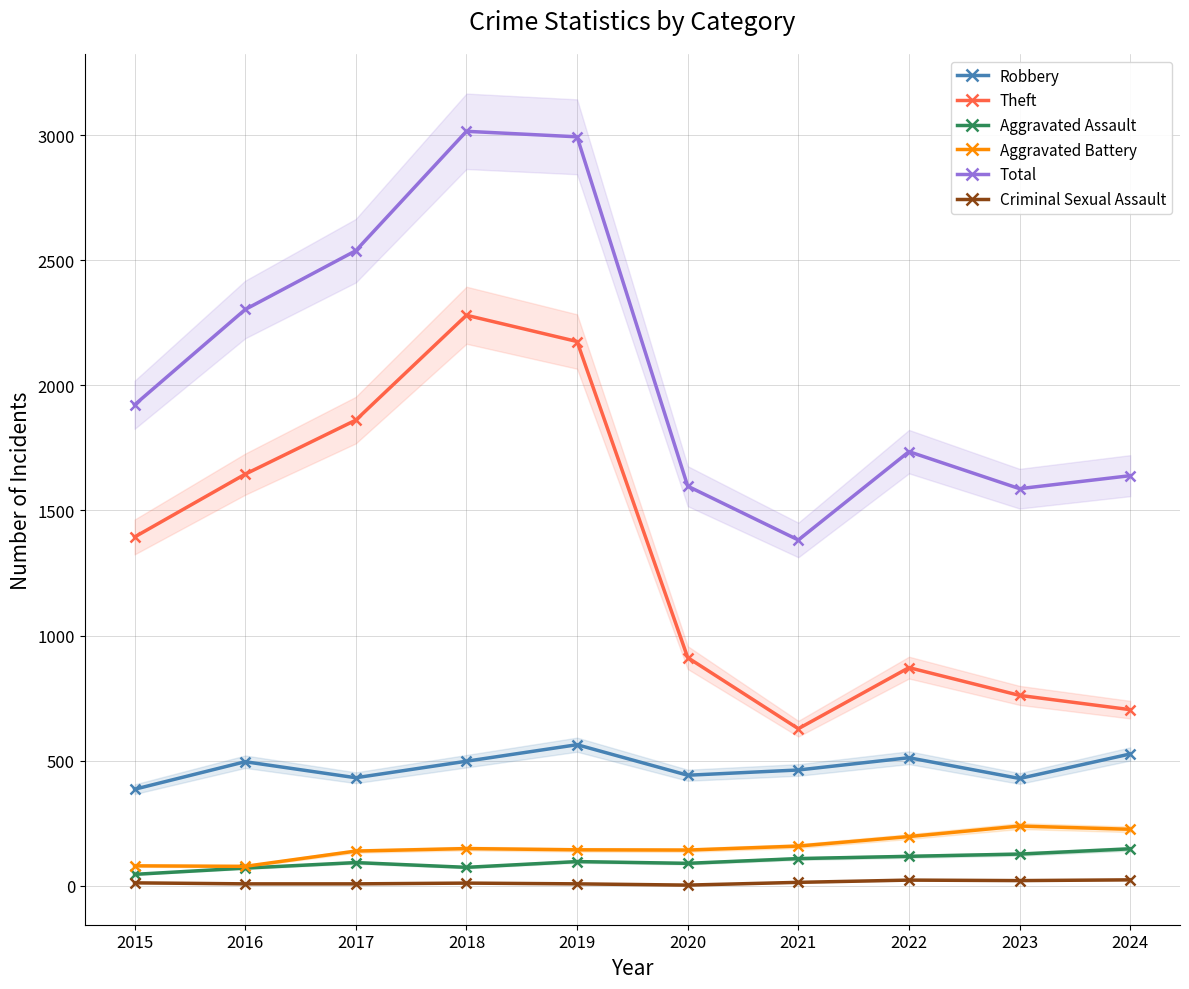

The value of Robbery at 2017 is 237. True or false?

False